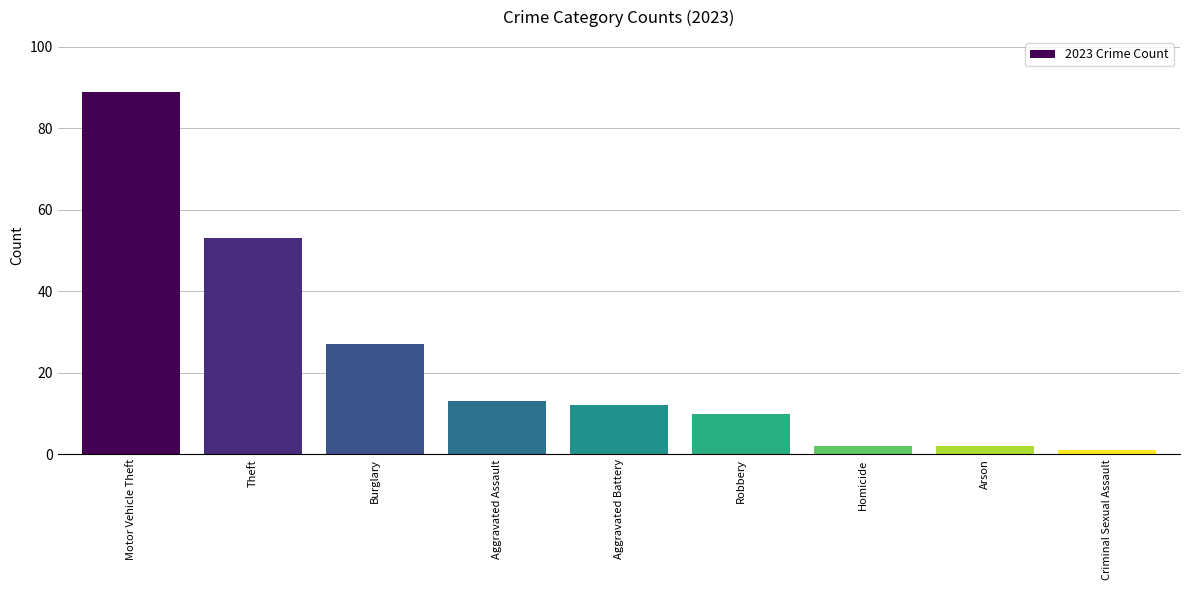

Approximately how many times larger is the value at Robbery compared to Criminal Sexual Assault?

10.0